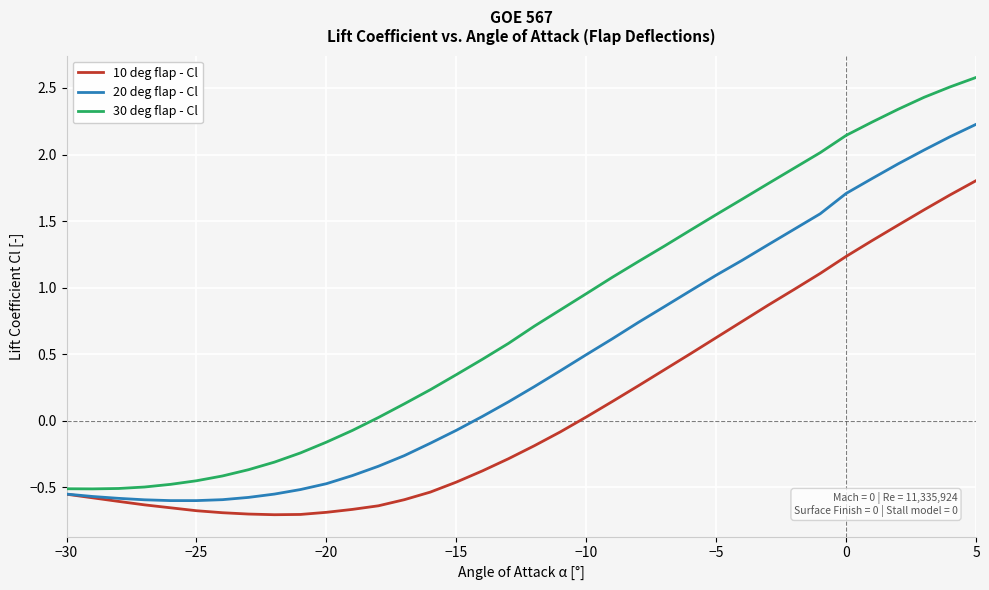

How many values in the 10 deg flap - Cl series exceed 0?

16